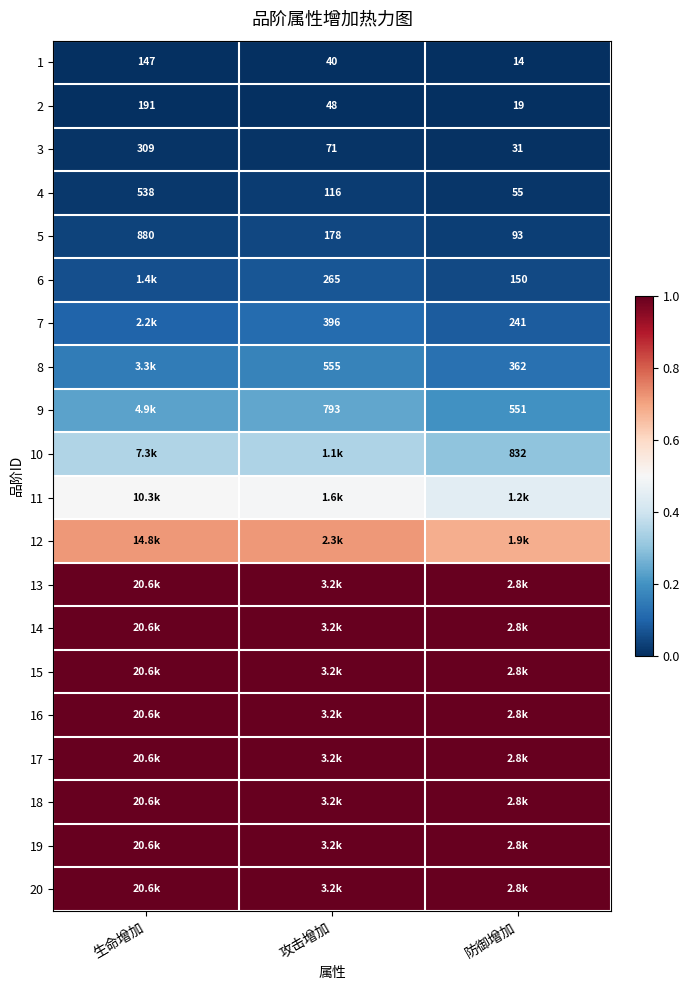

At which label does 5 first exceed 178?

生命增加